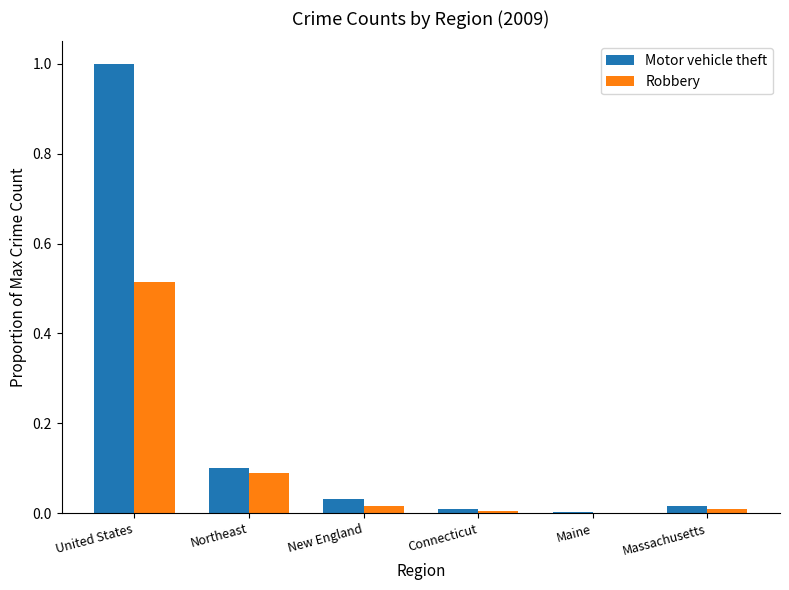

Between United States and New England, which series saw the biggest shift?

Motor vehicle theft